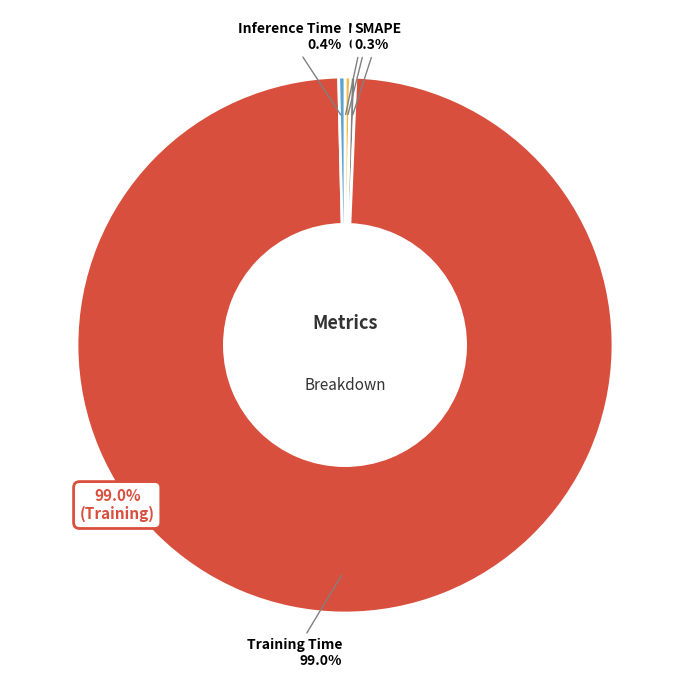

Count the number of slices in the pie.

5